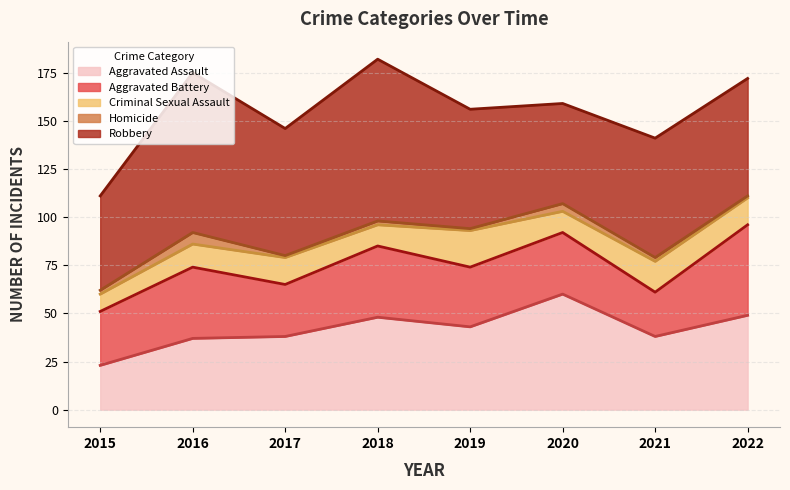

What is the sum of the Robbery values at 2016 and 2019?

145